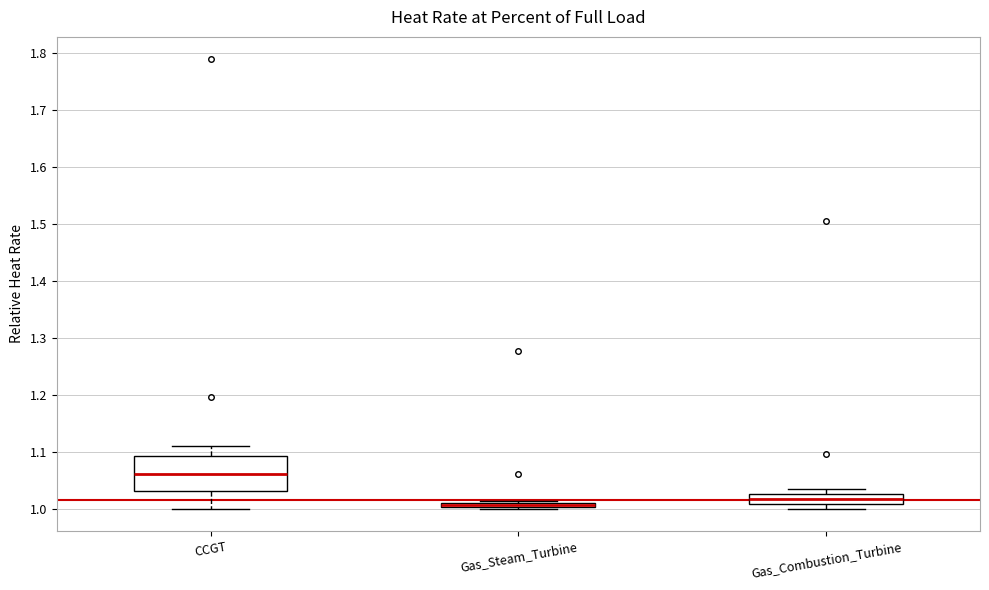

Where does the median line of the box for CCGT sit on the y-axis? The values are not printed on the chart, so give them approximately, as read against the axis.

1.06